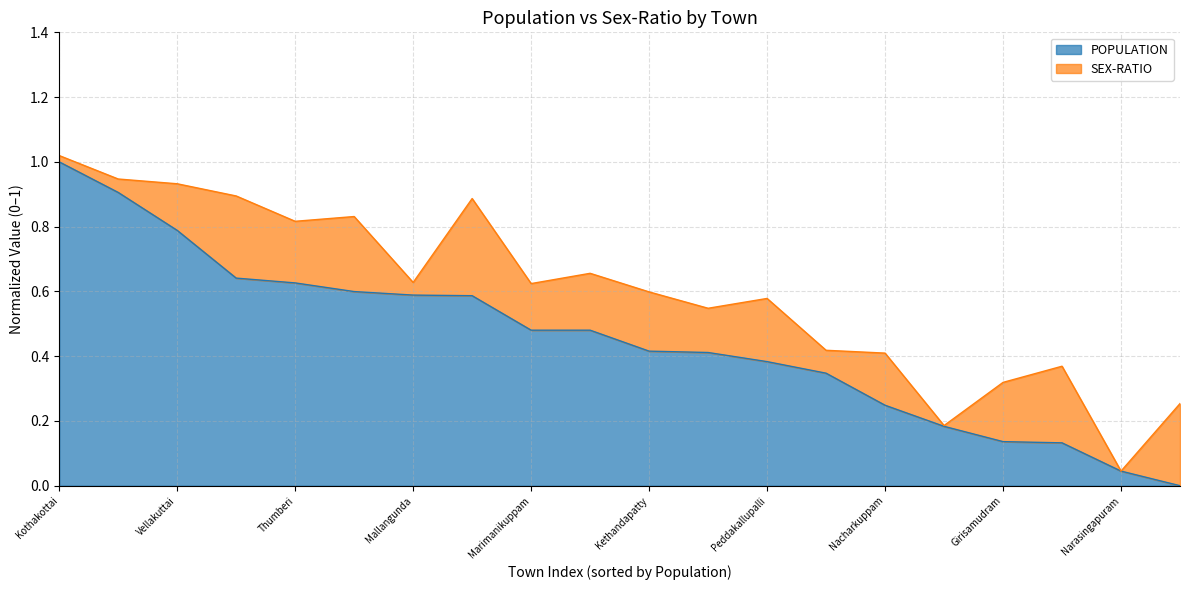

True or false: the data shows 0.3 at Irunapattu.

True